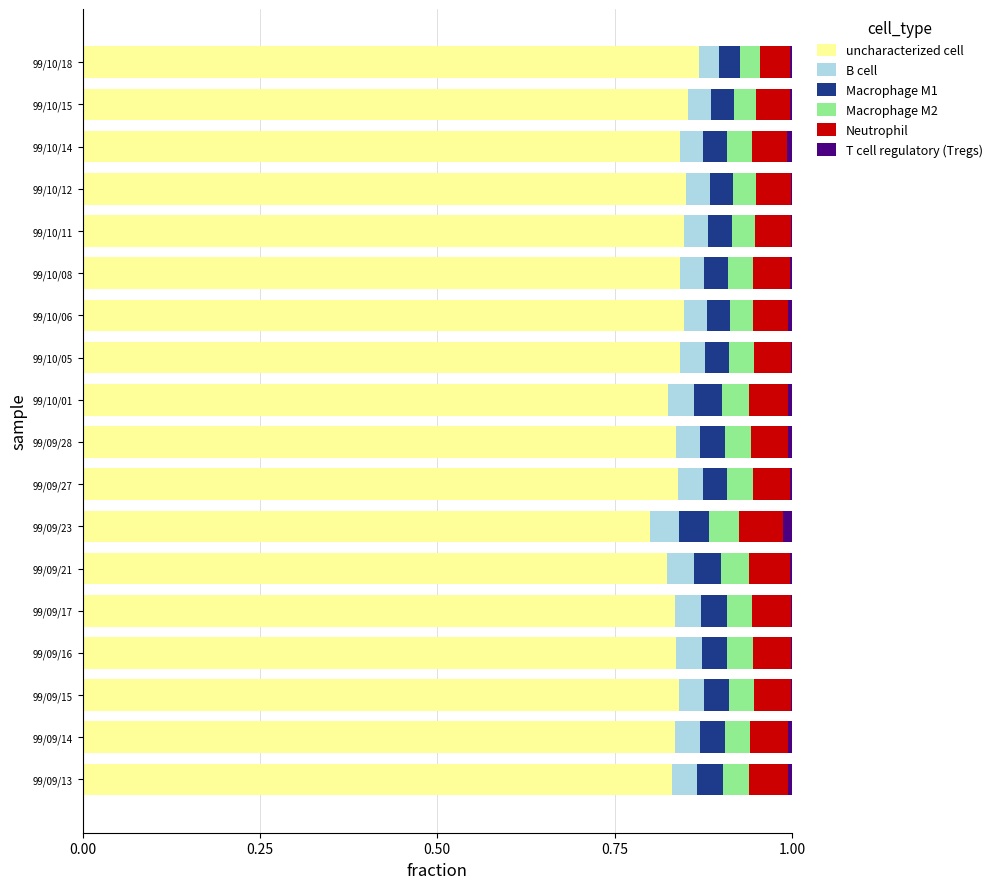

What are all the series names shown in the legend?

uncharacterized cell, B cell, Macrophage M1, Macrophage M2, Neutrophil, T cell regulatory (Tregs)